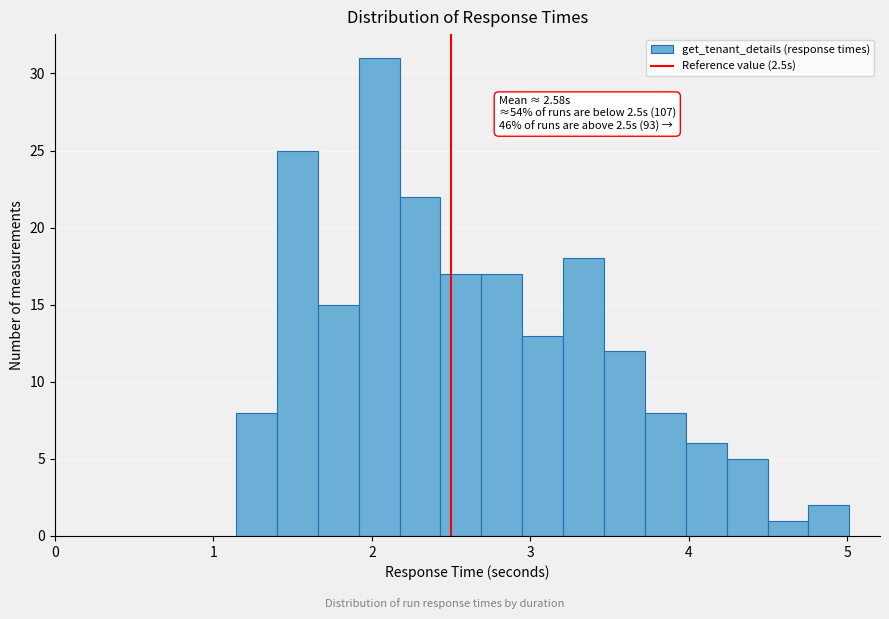

Around what value on the x-axis is the tallest bar? Give the approximate position of its centre, as read against the axis.

2.0